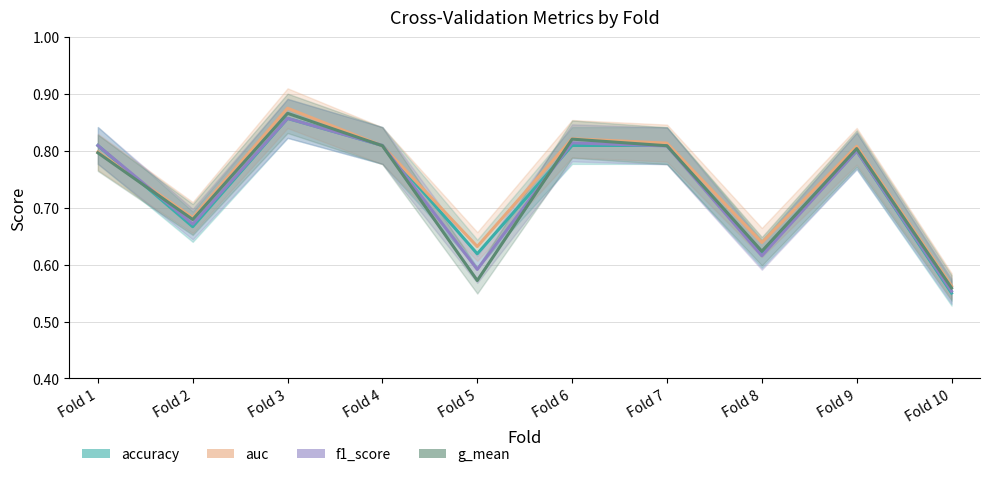

Which series ends up on top after the final intersection of auc and accuracy?

auc